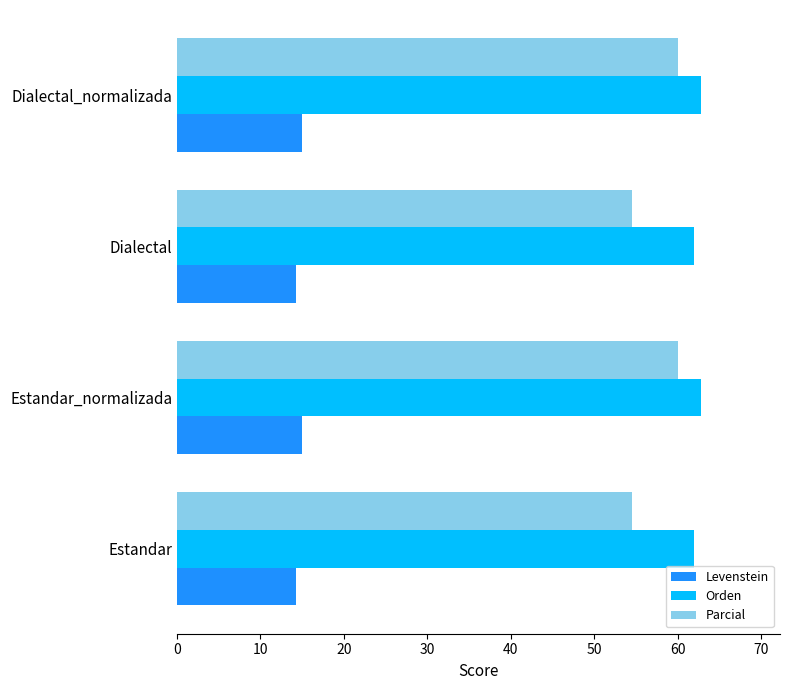

What are all the series names shown in the legend?

Levenstein, Orden, Parcial